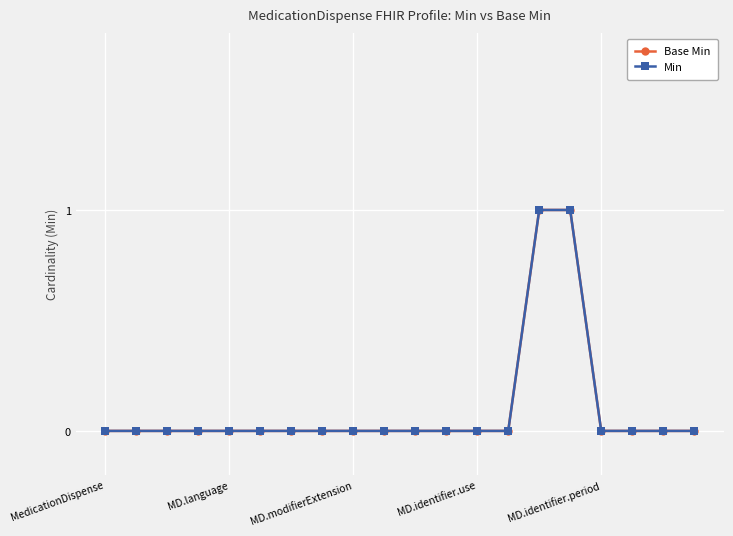

True or false: Base Min has more than 1 interior local peaks.

False